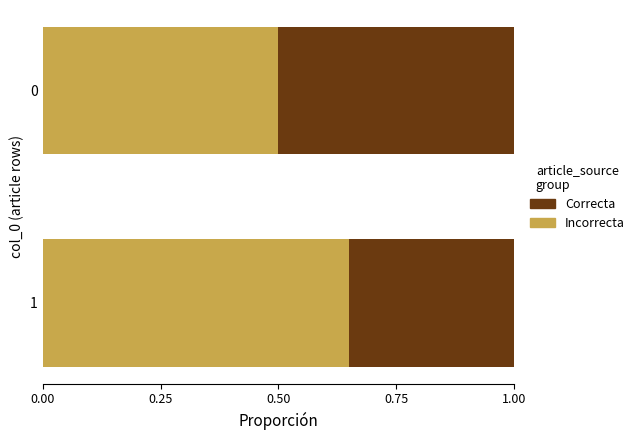

True or false: Incorrecta has a value of 0.3 at 1.

False